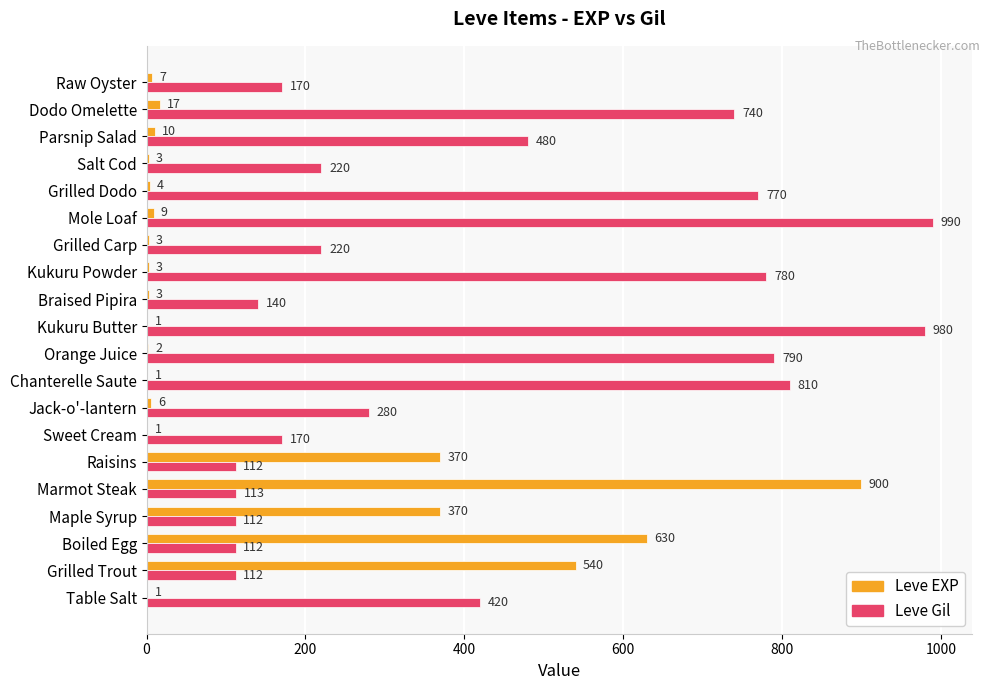

Which category has the highest value across all series?

Mole Loaf